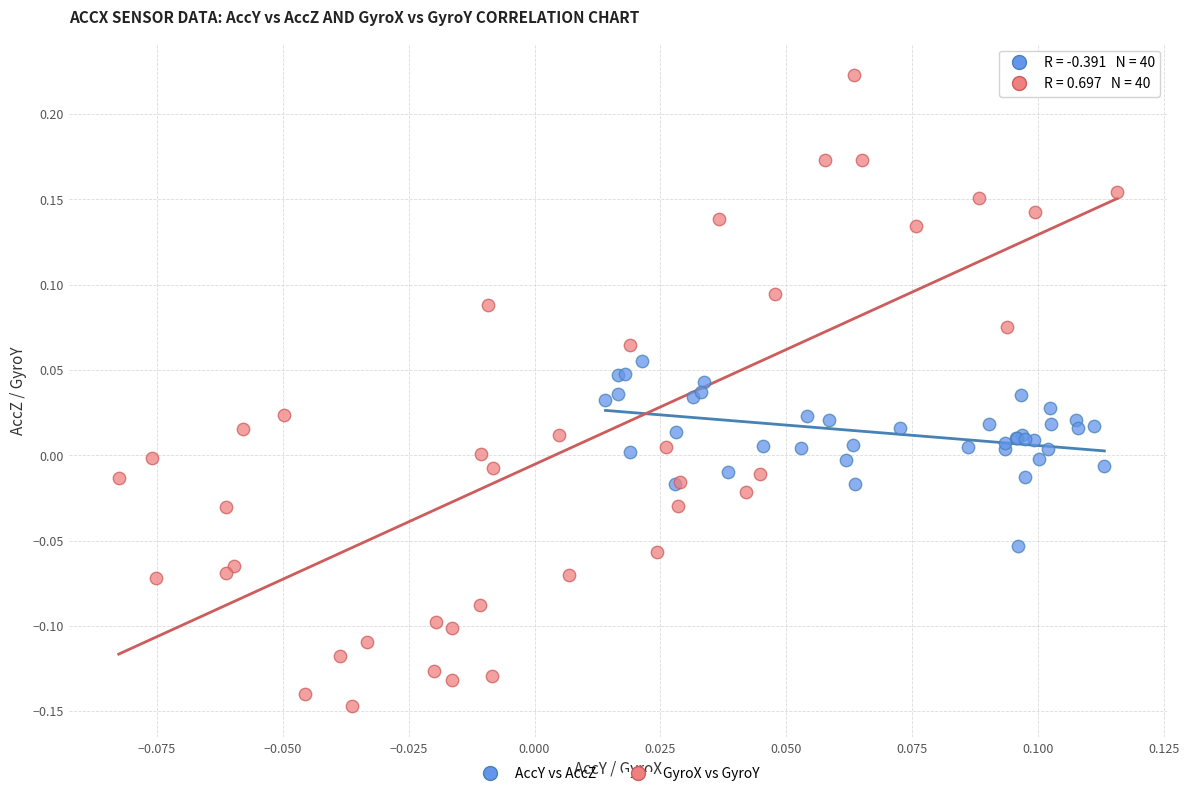

Which series contains the highest Y value?

GyroX vs GyroY